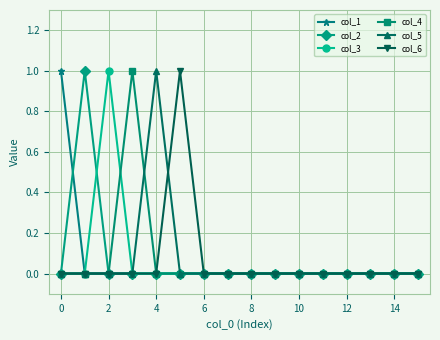

What are all the series names shown in the legend?

col_1, col_2, col_3, col_4, col_5, col_6